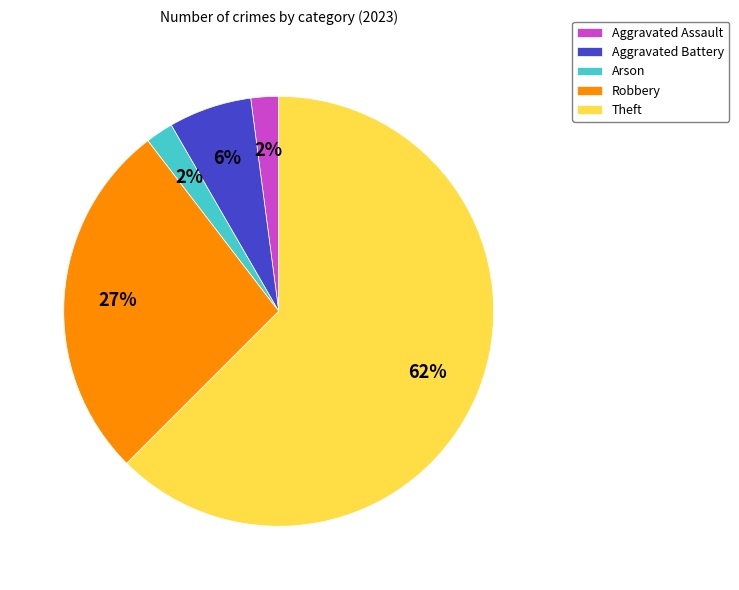

To the nearest percent, what portion does Robbery represent?

27%